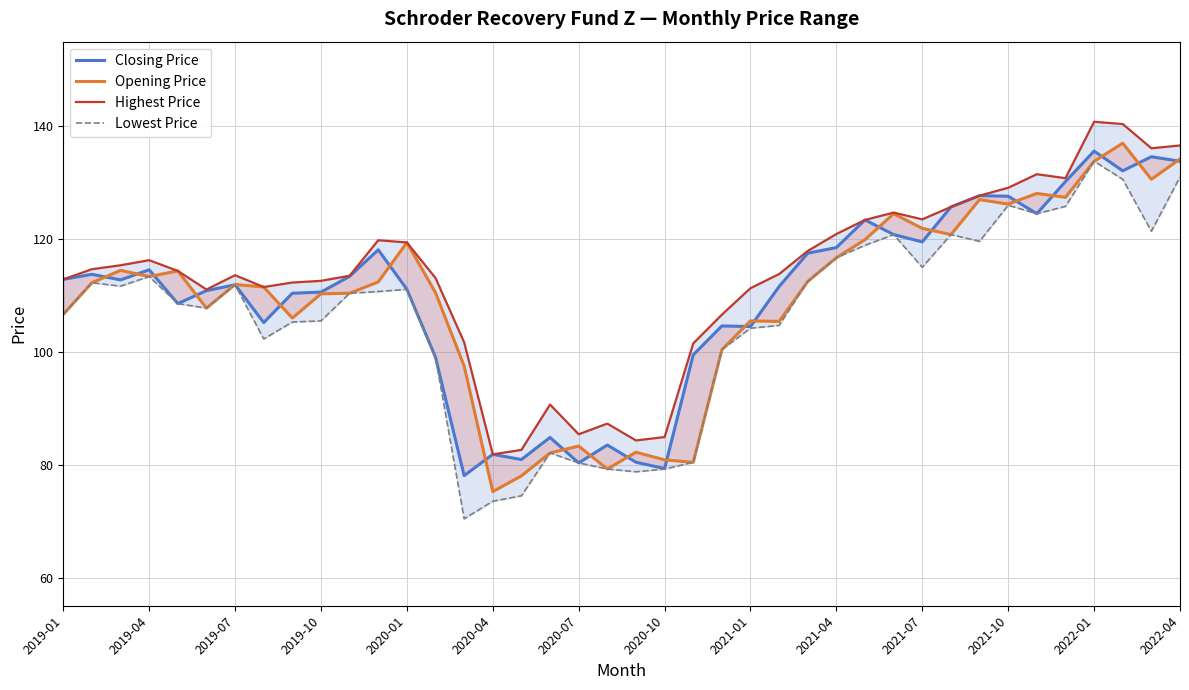

Count the number of categories in the chart.

40